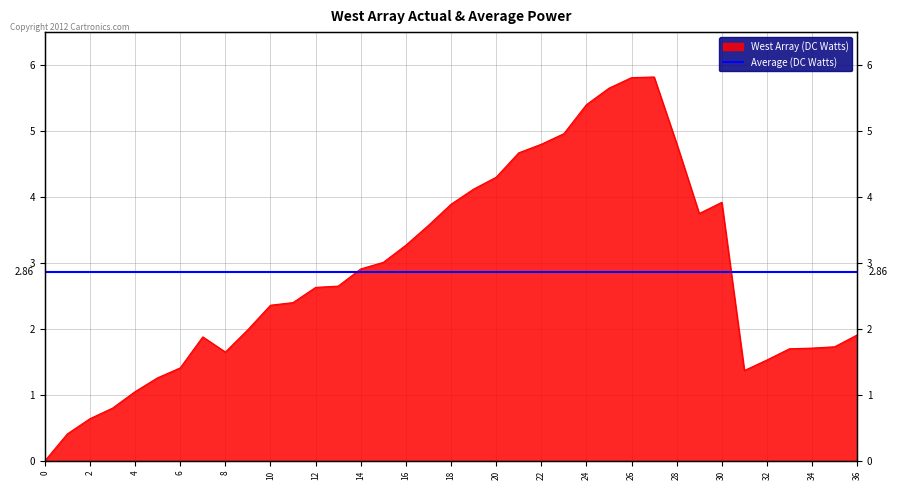

Which has a higher value, 7 or 34?

7